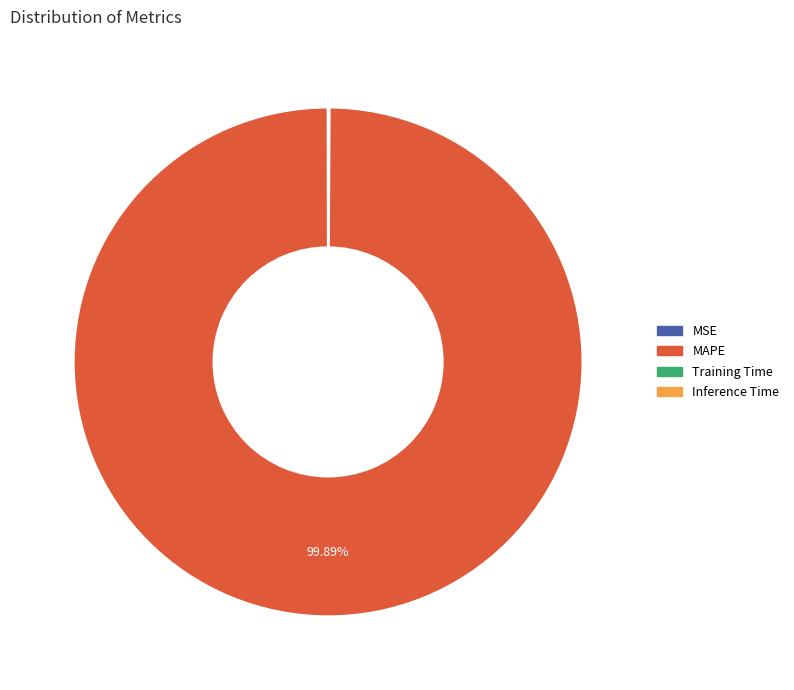

To the nearest percent, what percentage of the pie is MAPE?

100%